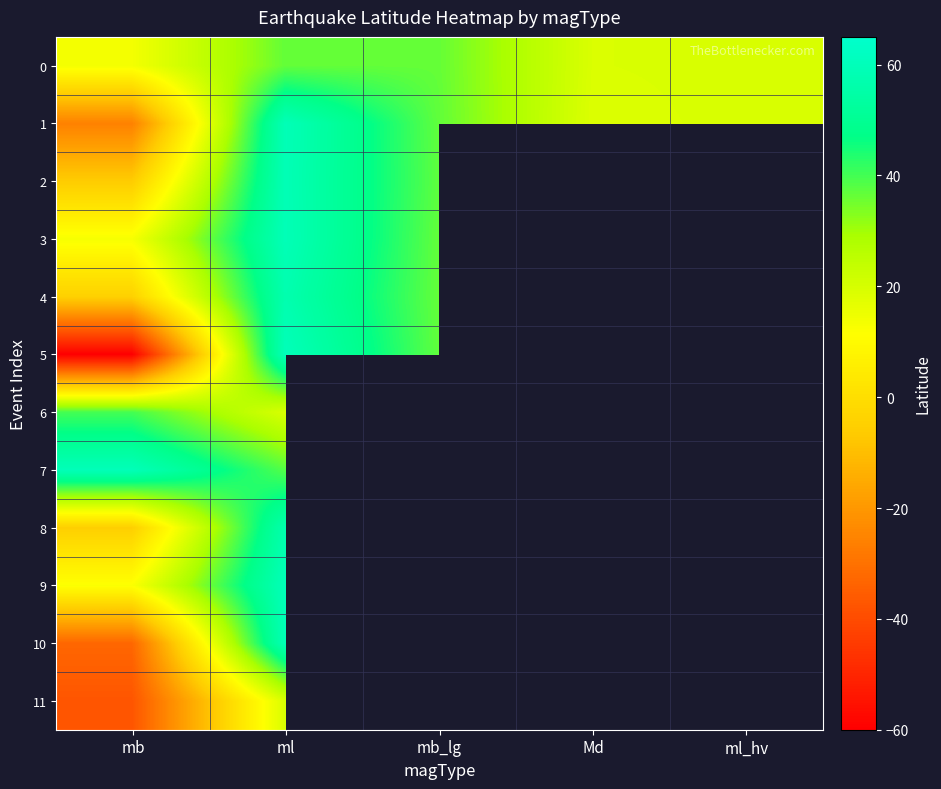

What is the highest value of the 4 series?

57.2